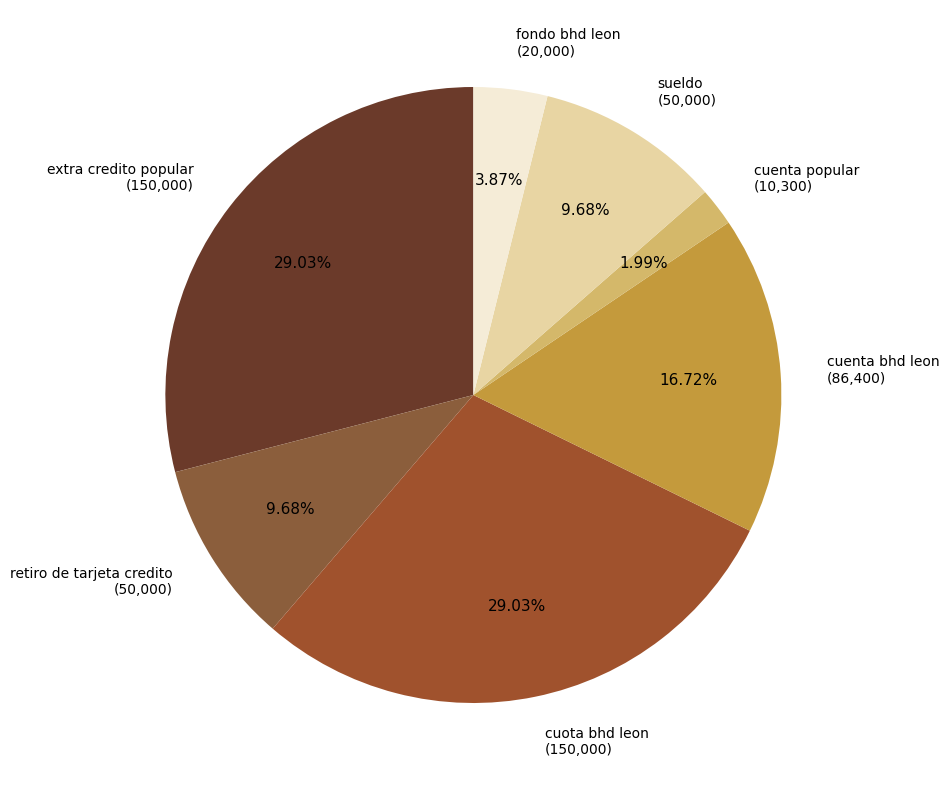

Is it true that retiro de tarjeta credito is 10% of the pie?

True